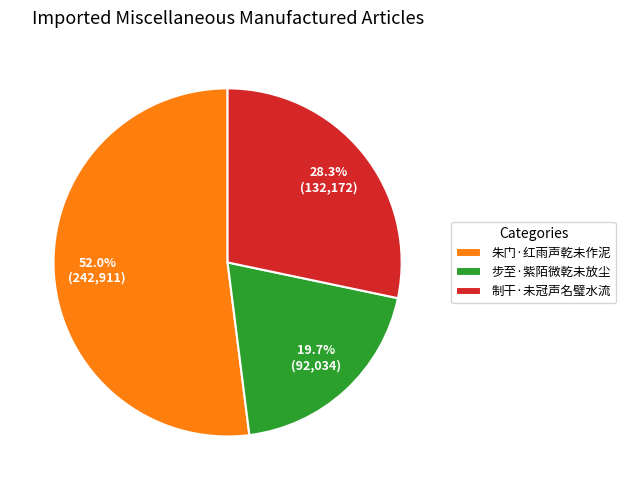

Count the number of slices in the pie.

3